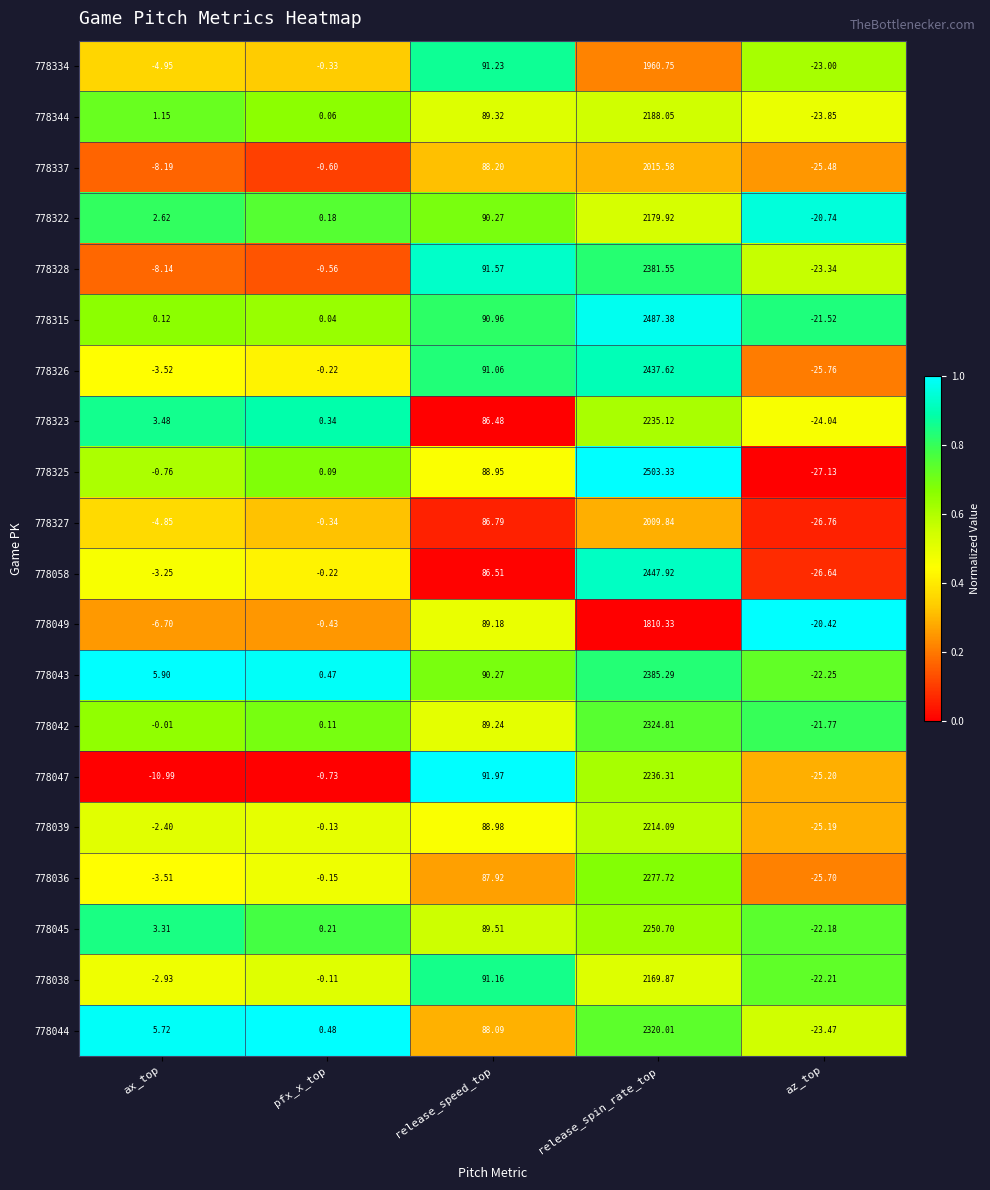

Which category has the lowest value across all series?

az_top